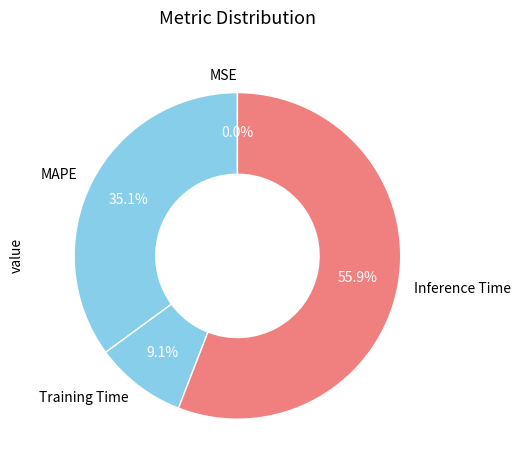

Which category has the biggest portion of the pie?

Inference Time